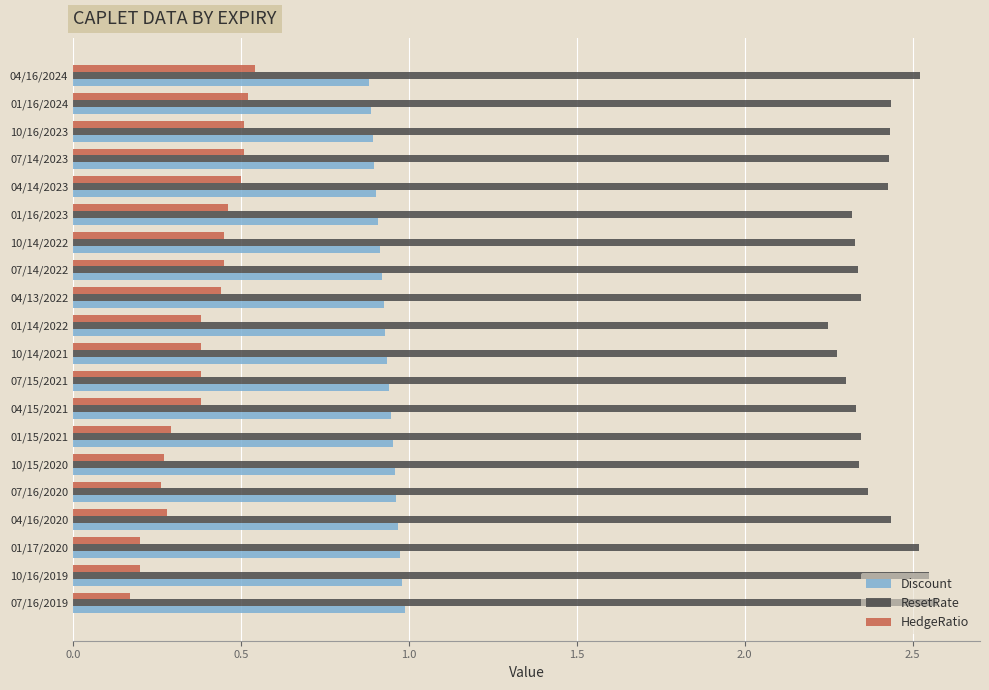

What is the sum of all ResetRate values?

47.9